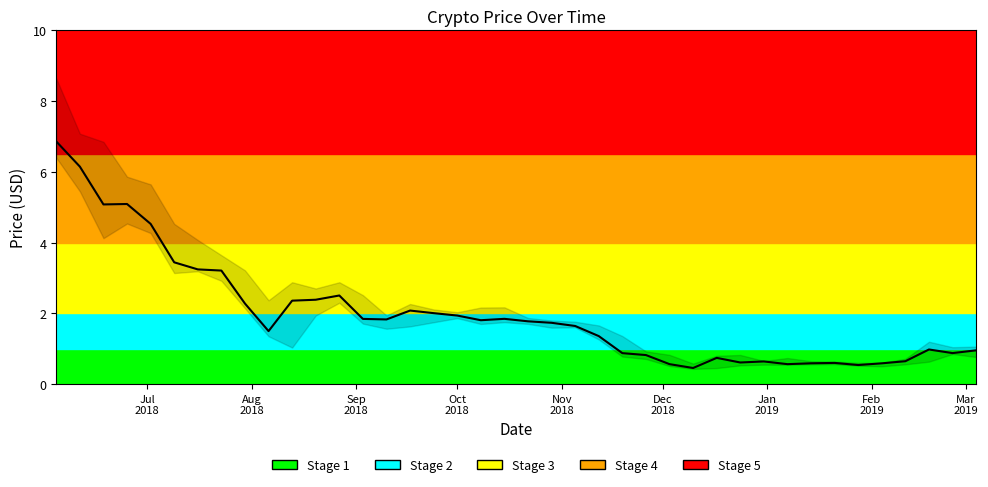

Does the chart display data point markers on the line(s)?

No